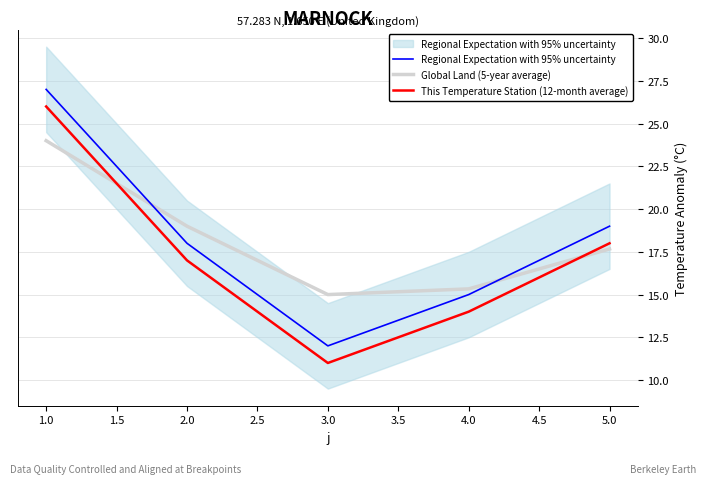

What is the total value across all series at 5.0?

54.7